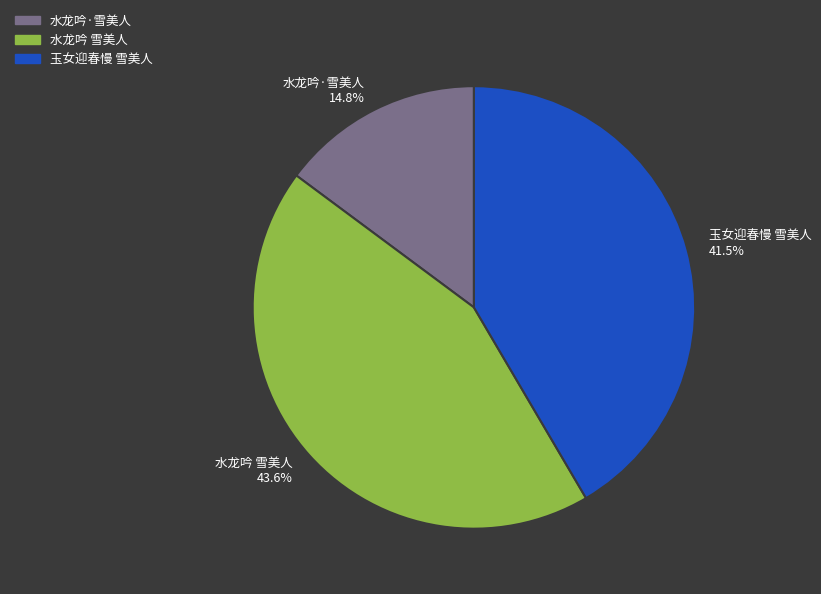

How many slices are in this pie chart?

3